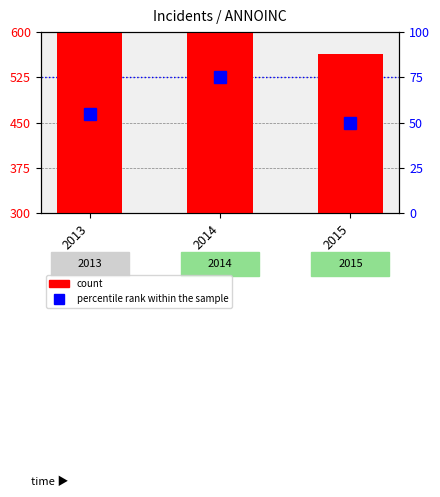

How many bars are there in total?

3